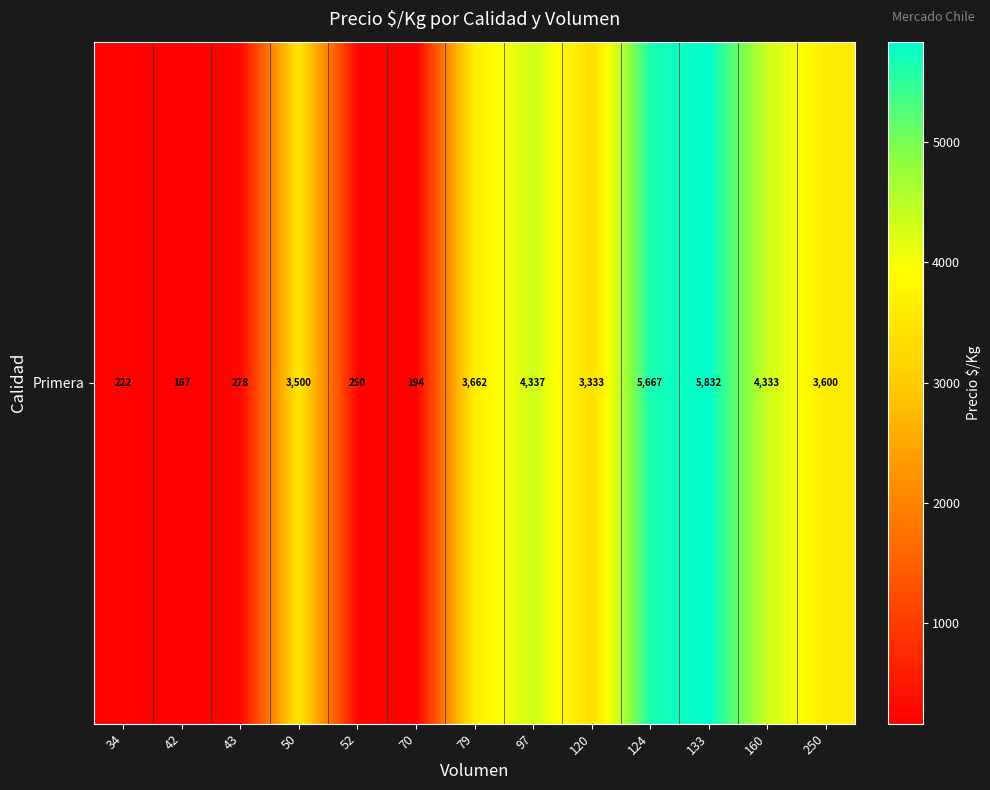

Rank the categories by value from lowest to highest.

42, 70, 34, 52, 43, 120, 50, 250, 79, 160, 97, 124, 133